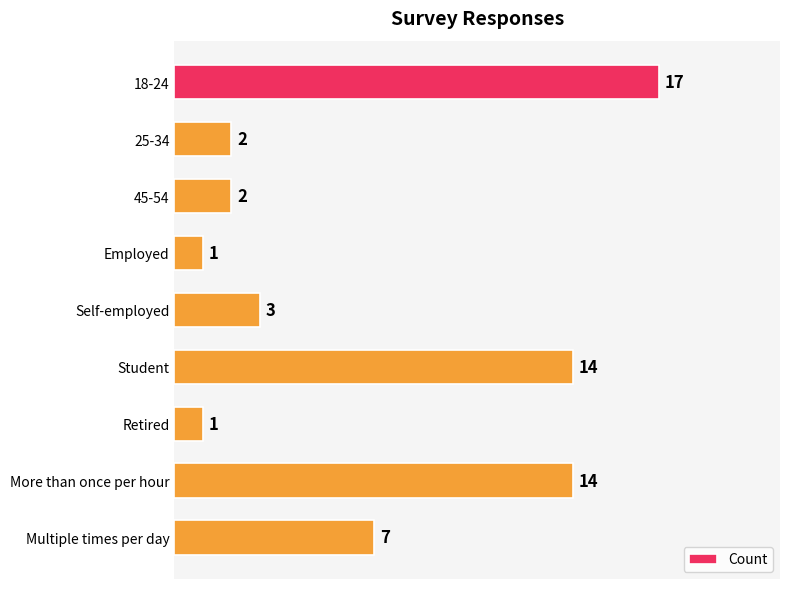

What is the smallest value displayed?

1